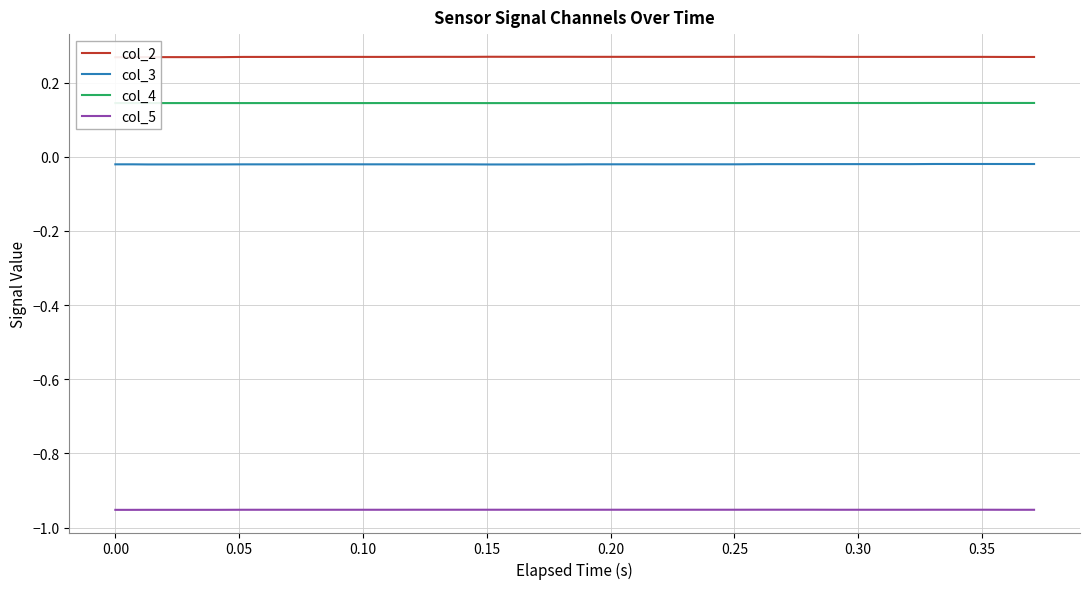

Does the chart display data point markers on the line(s)?

No